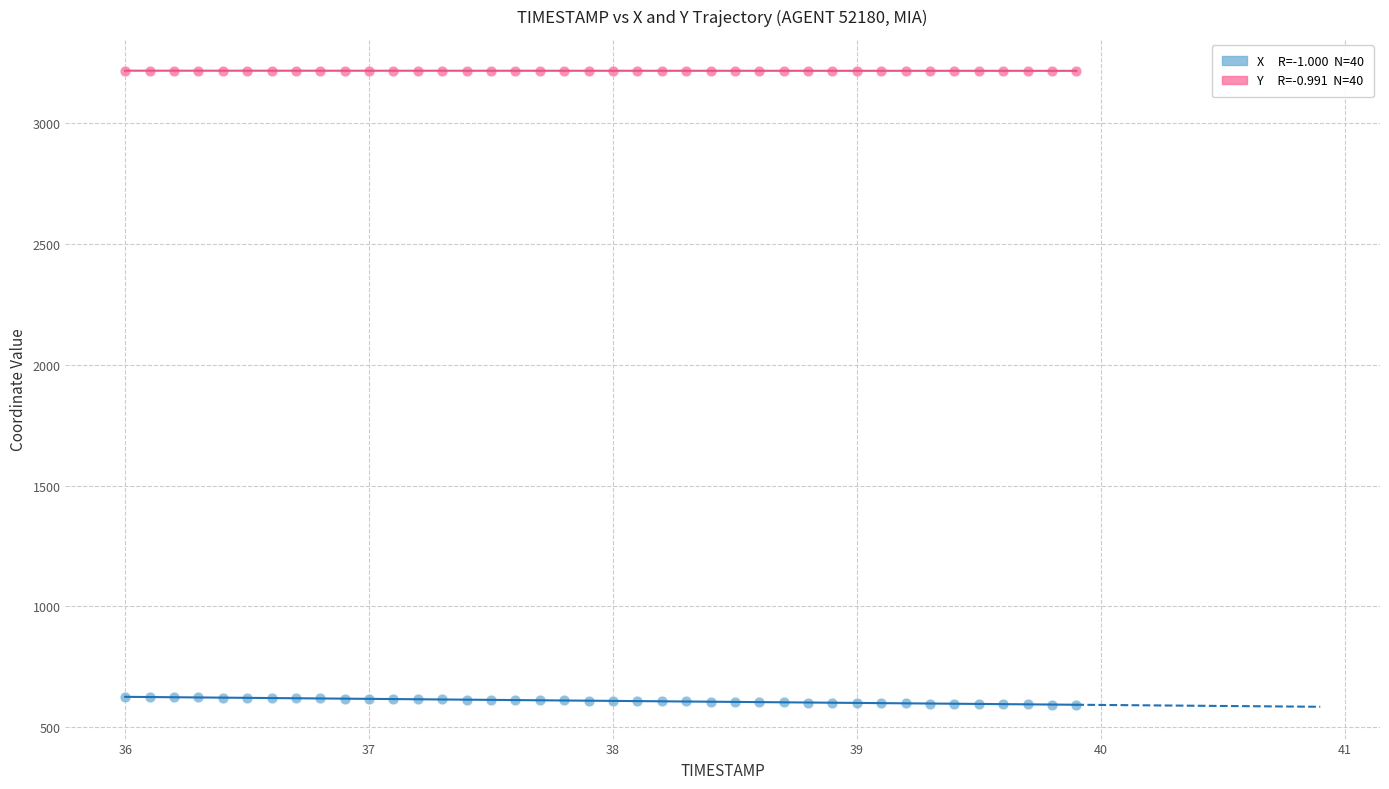

Across all data points, what is the range of X values (max minus min)?

3.9